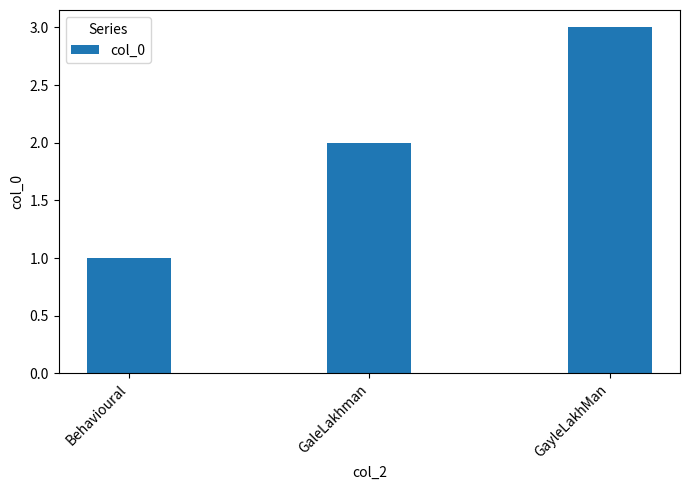

Reading left to right, list all the values displayed in this chart.

1	2	3